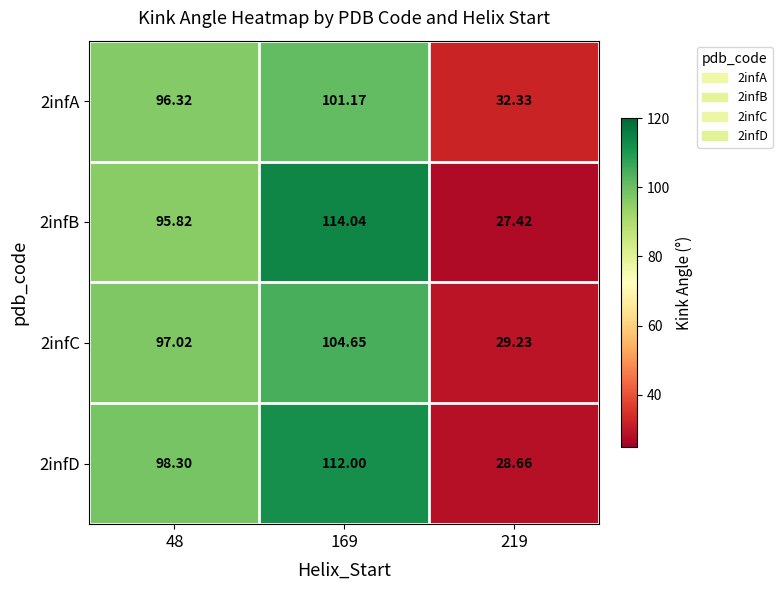

Is the value of 2infC at 48 greater than the value of 2infD at 219?

Yes